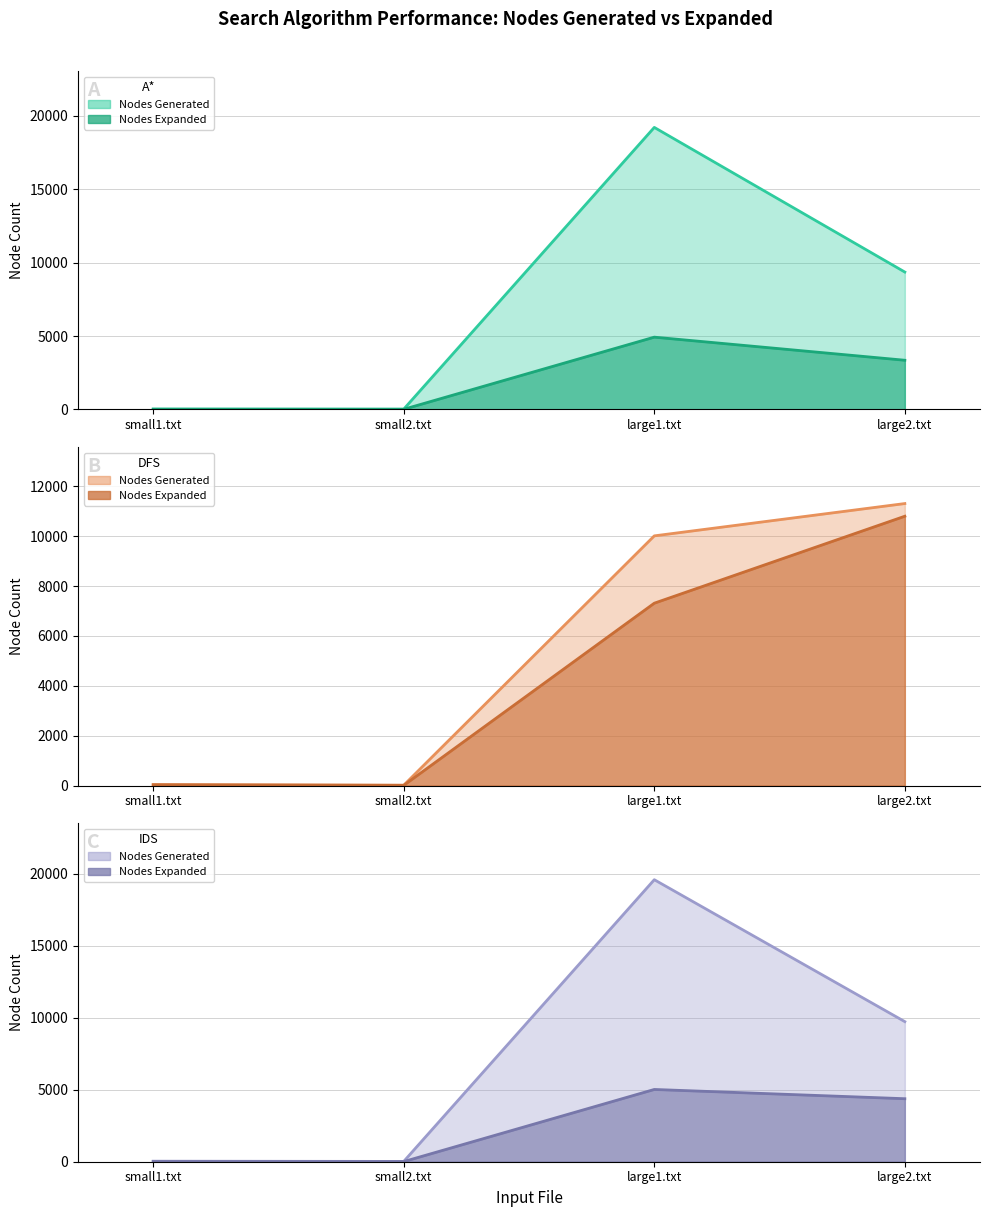

At which category is the sum across all series the highest?

large1.txt